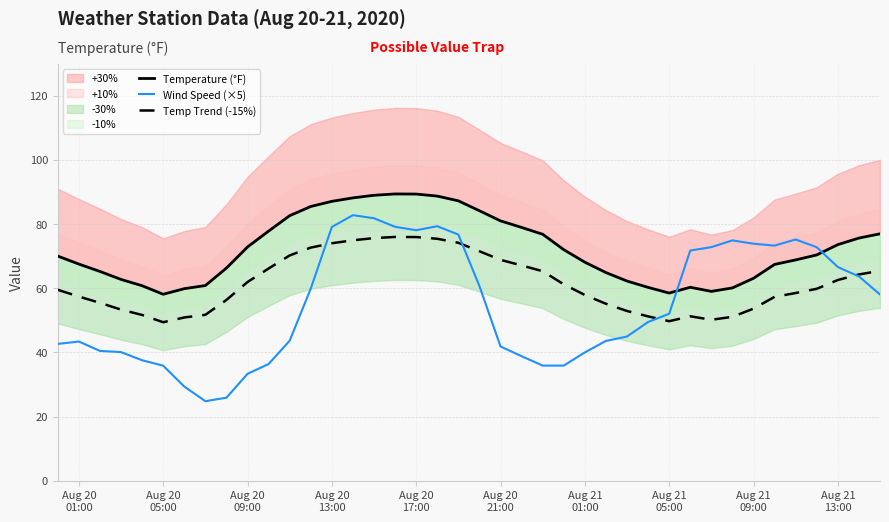

What is the highest value of the Temp Trend (-15%) series?

76.0